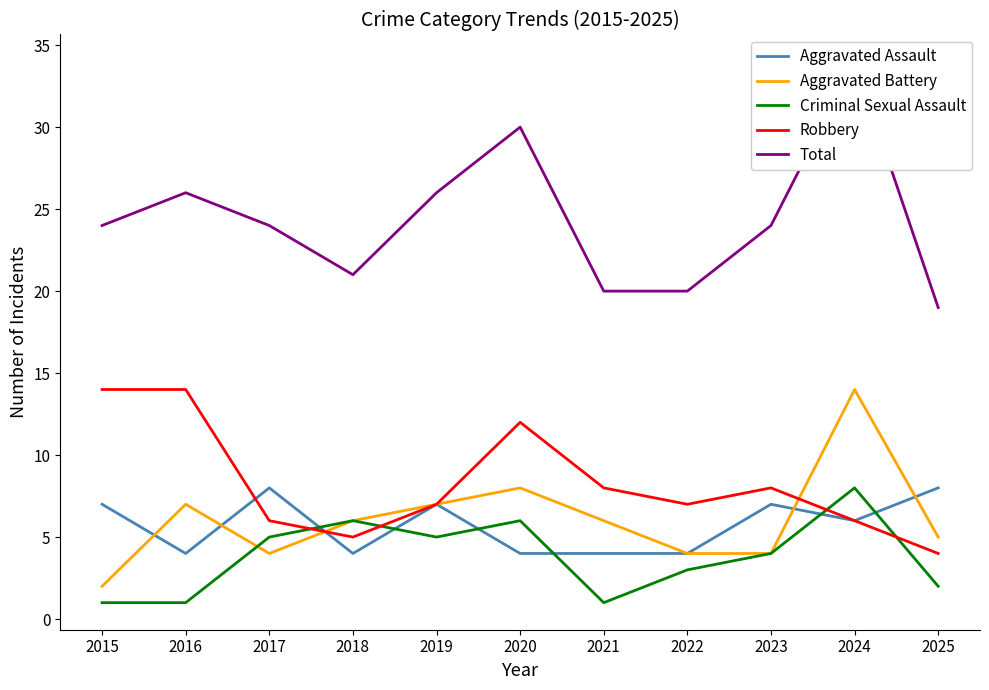

At 2017, list the series in order from largest to smallest.

Total, Aggravated Assault, Robbery, Criminal Sexual Assault, Aggravated Battery